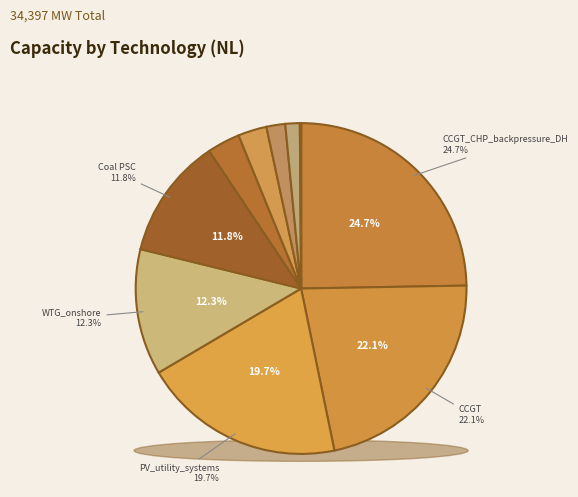

To the nearest percent, what is the difference between the Biomass_CHP_wood_pellets_DH and PV_utility_systems slice percentages?

18%